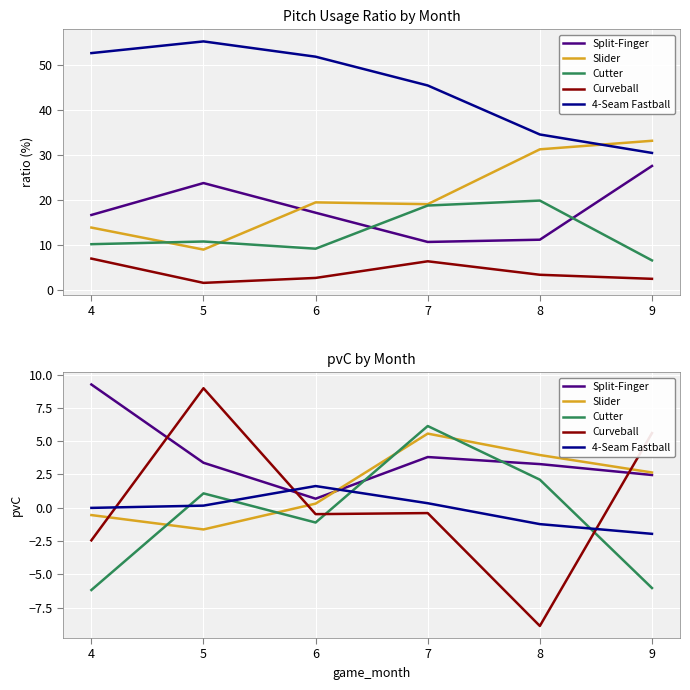

At which label does Slider first exceed 2?

7